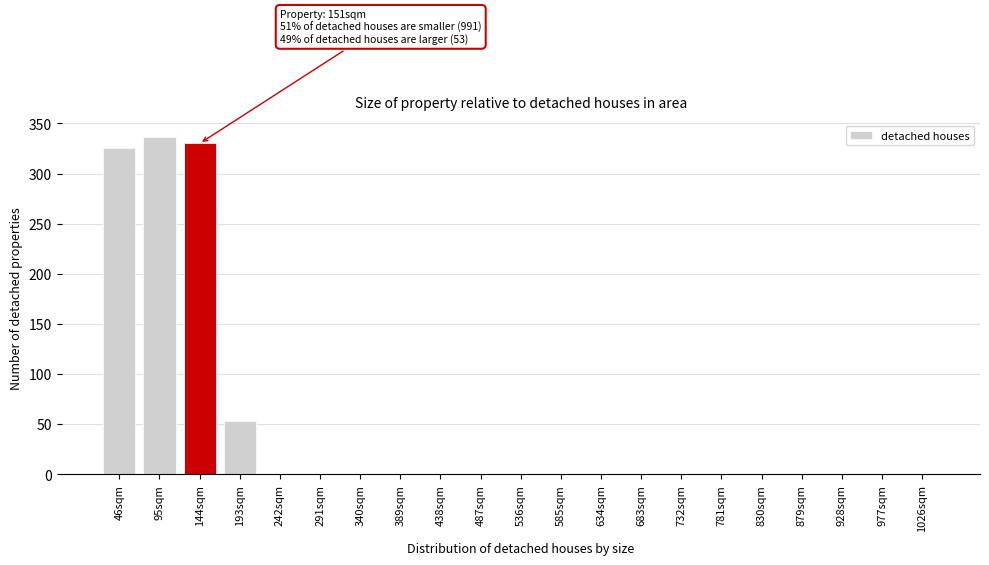

Reading left to right, extract all data points from this chart.

46sqm=325	95sqm=336	144sqm=330	193sqm=53	242sqm=0	291sqm=0	340sqm=0	389sqm=0	438sqm=0	487sqm=0	536sqm=0	585sqm=0	634sqm=0	683sqm=0	732sqm=0	781sqm=0	830sqm=0	879sqm=0	928sqm=0	977sqm=0	1026sqm=0